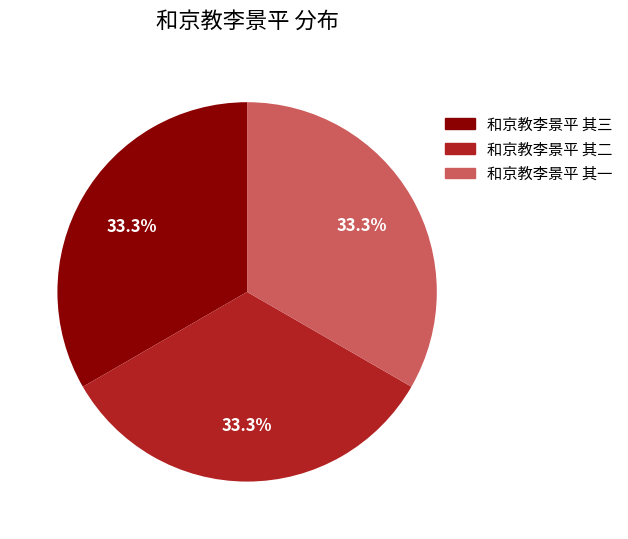

How much of the chart is everything except 和京教李景平 其三?

66.7%